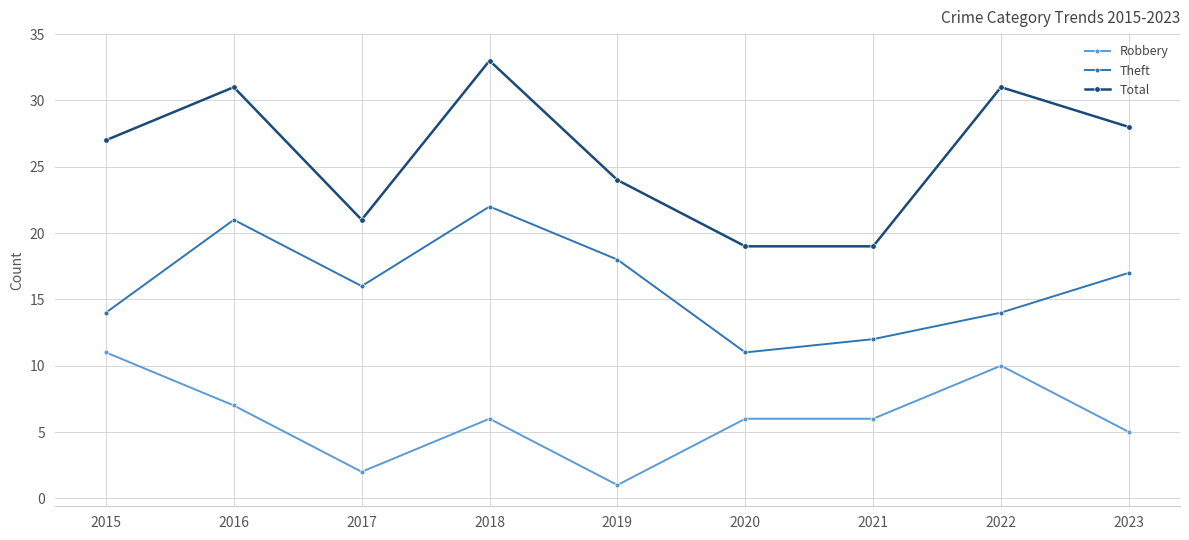

Count the number of data series in this chart.

3